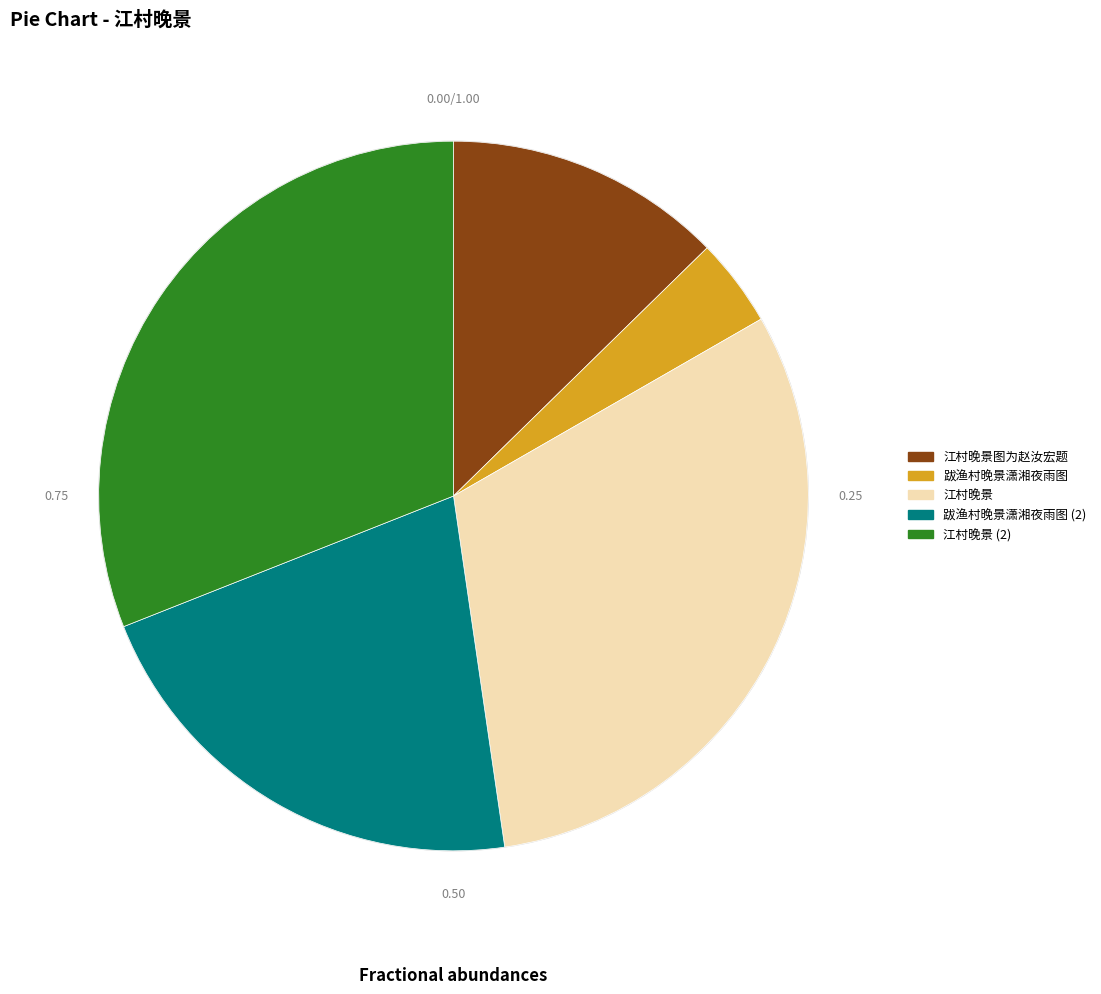

Which has a higher value, 跋渔村晚景潇湘夜雨图 or 江村晚景?

江村晚景